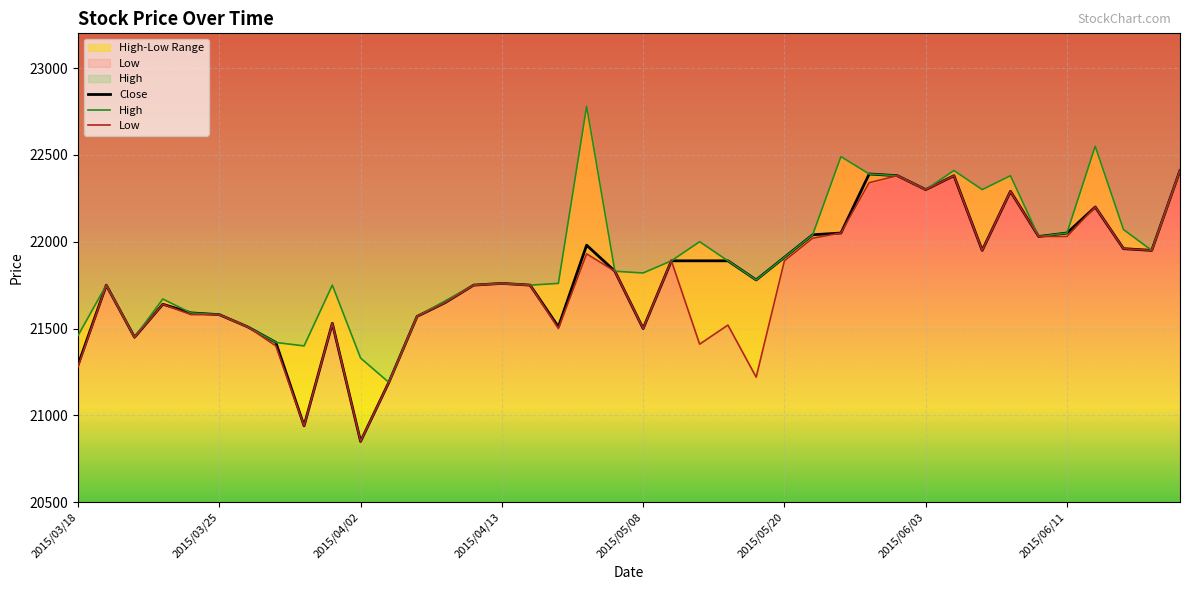

True or false: Close and High intersect in this chart.

False